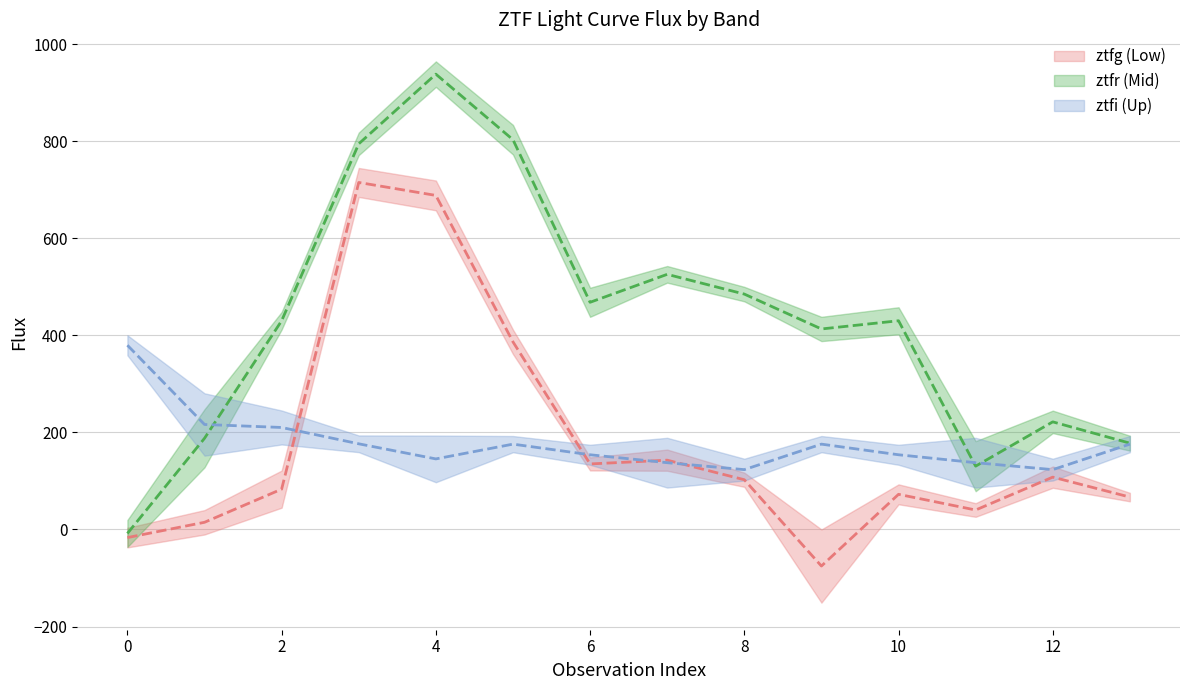

Where is the first local maximum for ztfr_flux?

4